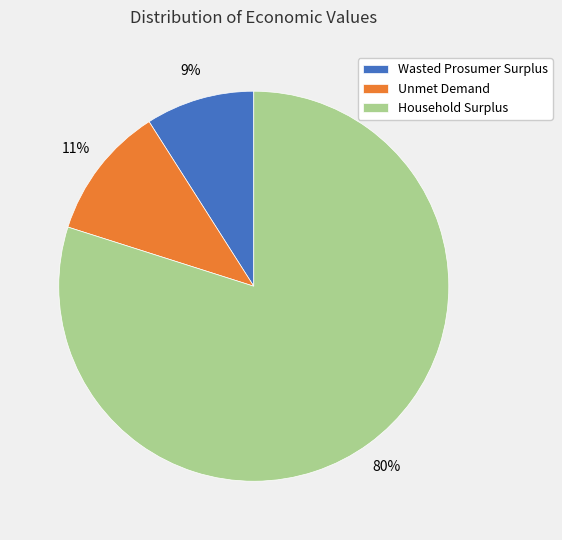

Count the number of slices in the pie.

3